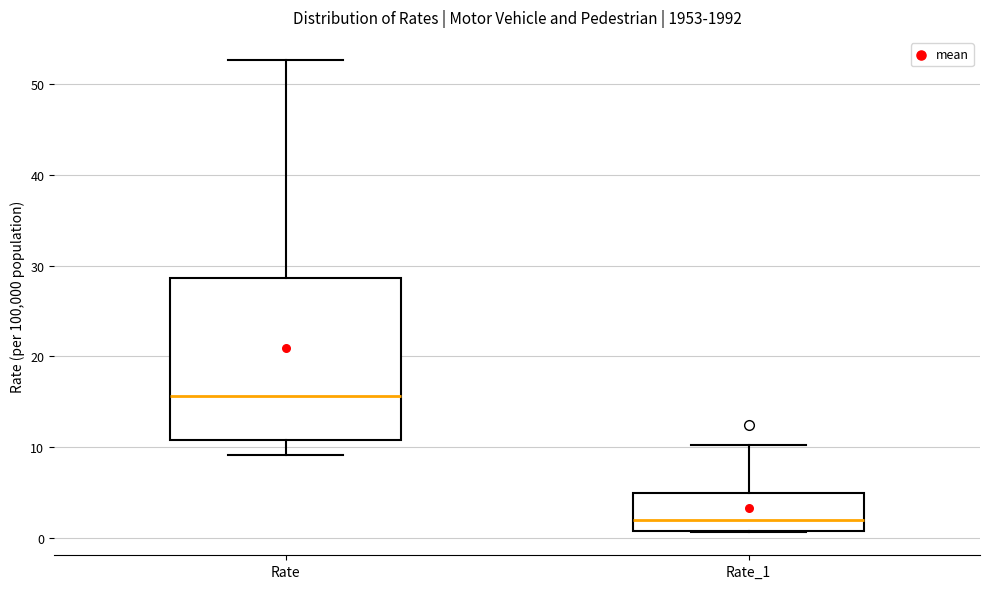

Which box is the tallest, from its lower edge to its upper edge?

Rate